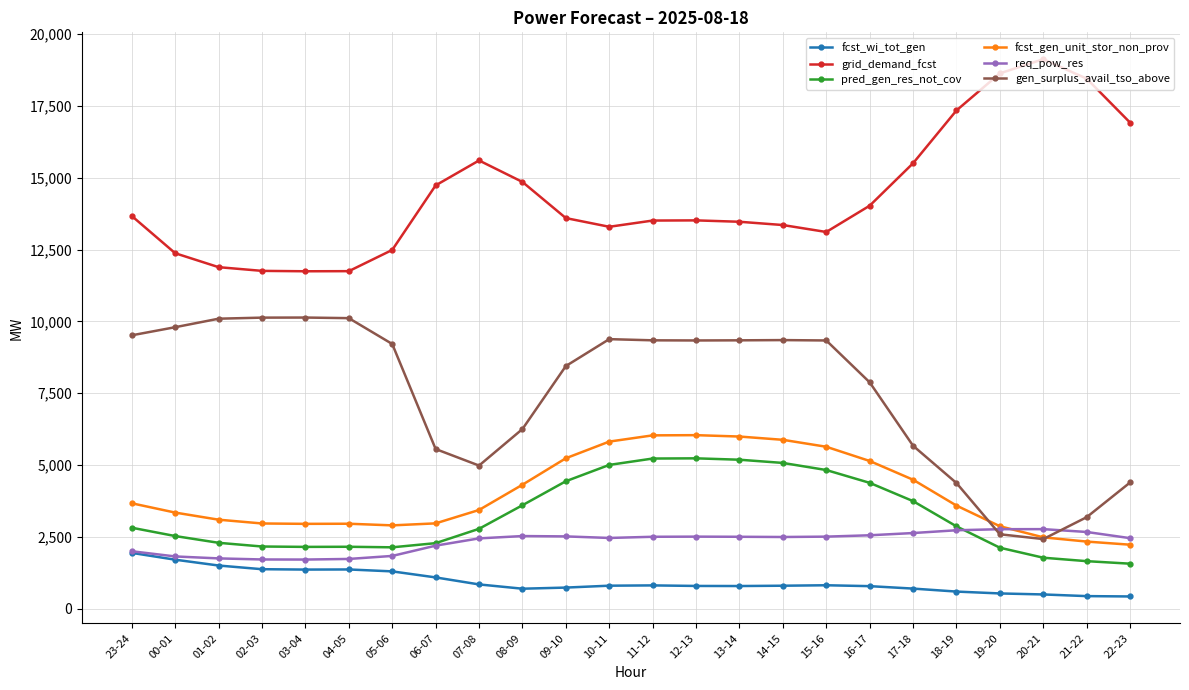

True or false: grid_demand_fcst has a value of 20999 at 14-15.

False